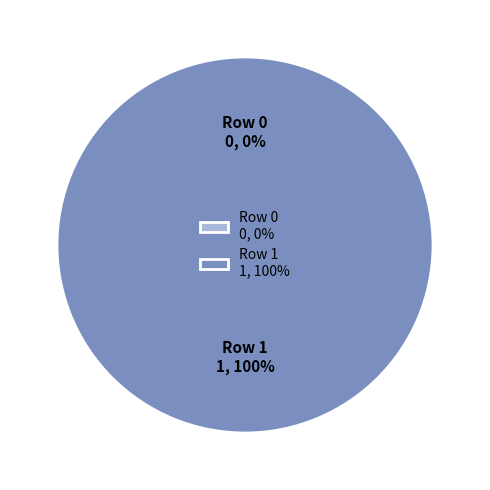

Combined, what portion of the pie is Row 0 and Row 1?

100.0%